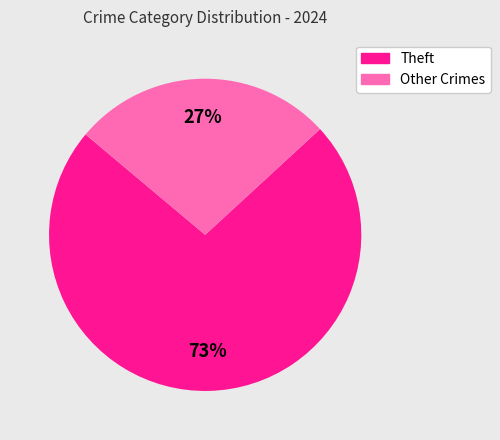

Does any single category account for the majority?

Yes